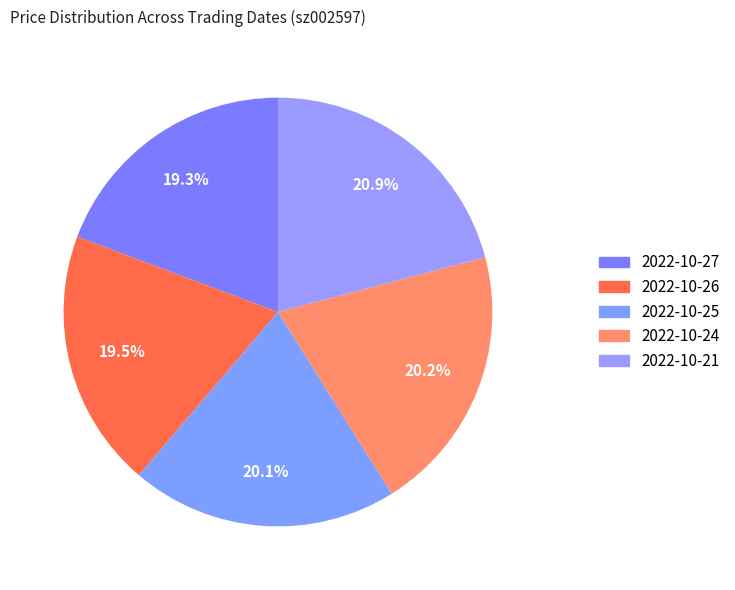

Which category has the smallest portion of the pie?

2022-10-27 (86704)